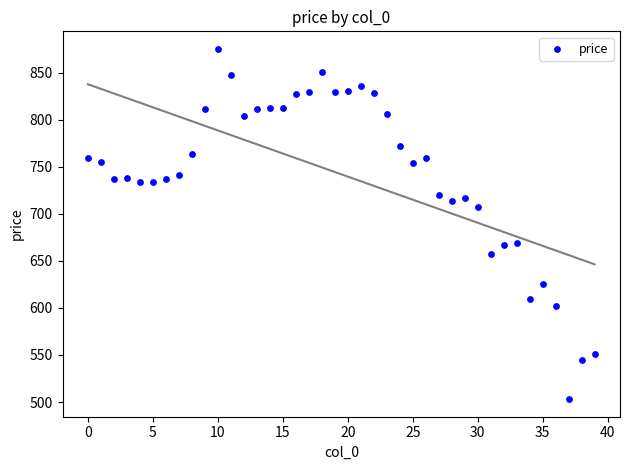

What is the range of Y values (max minus min)?

372.2